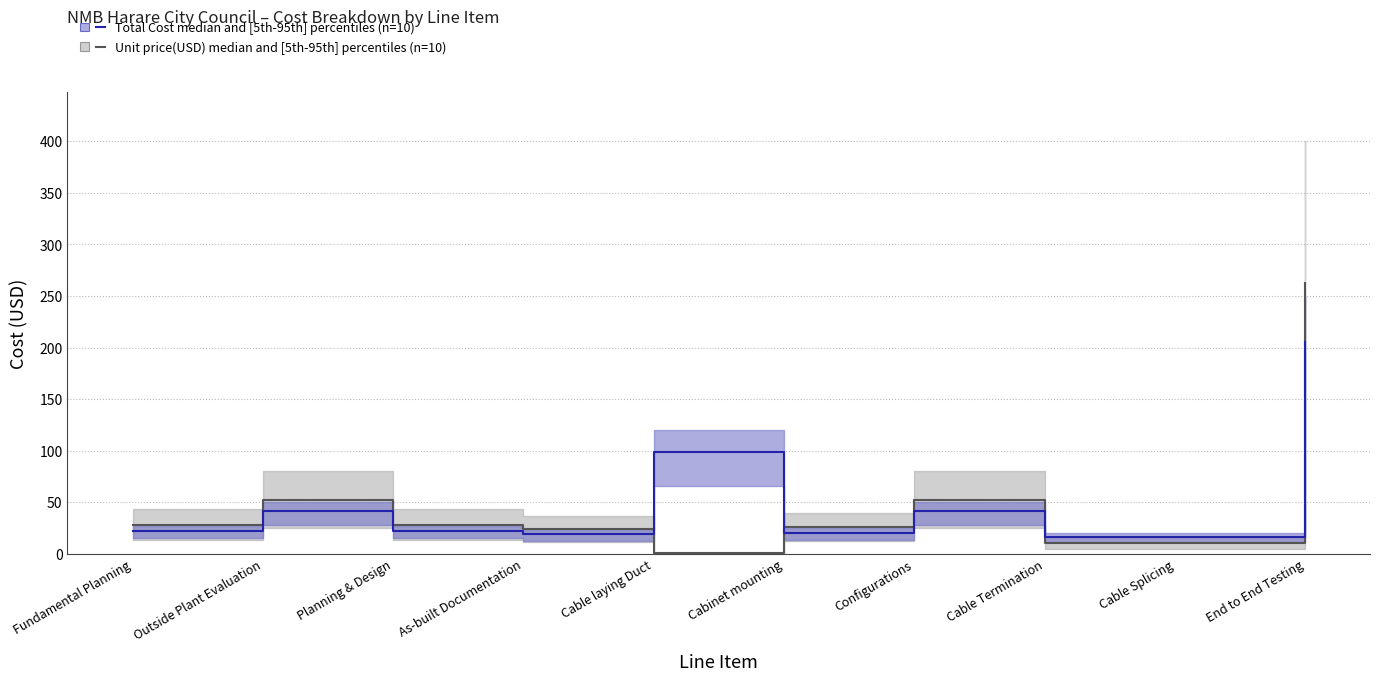

What is the lowest value of the Unit price median series?

0.3